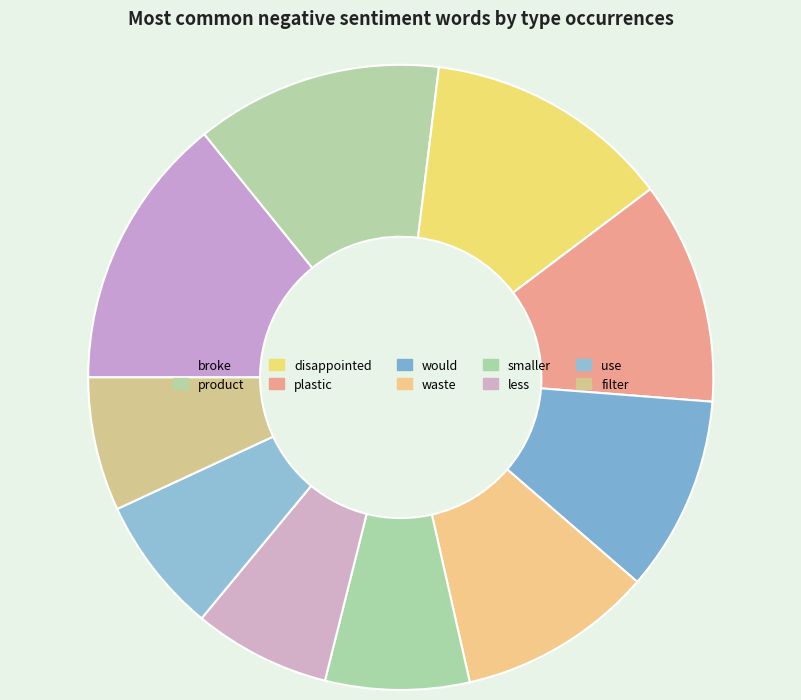

Is the sum of plastic and would greater than half?

No